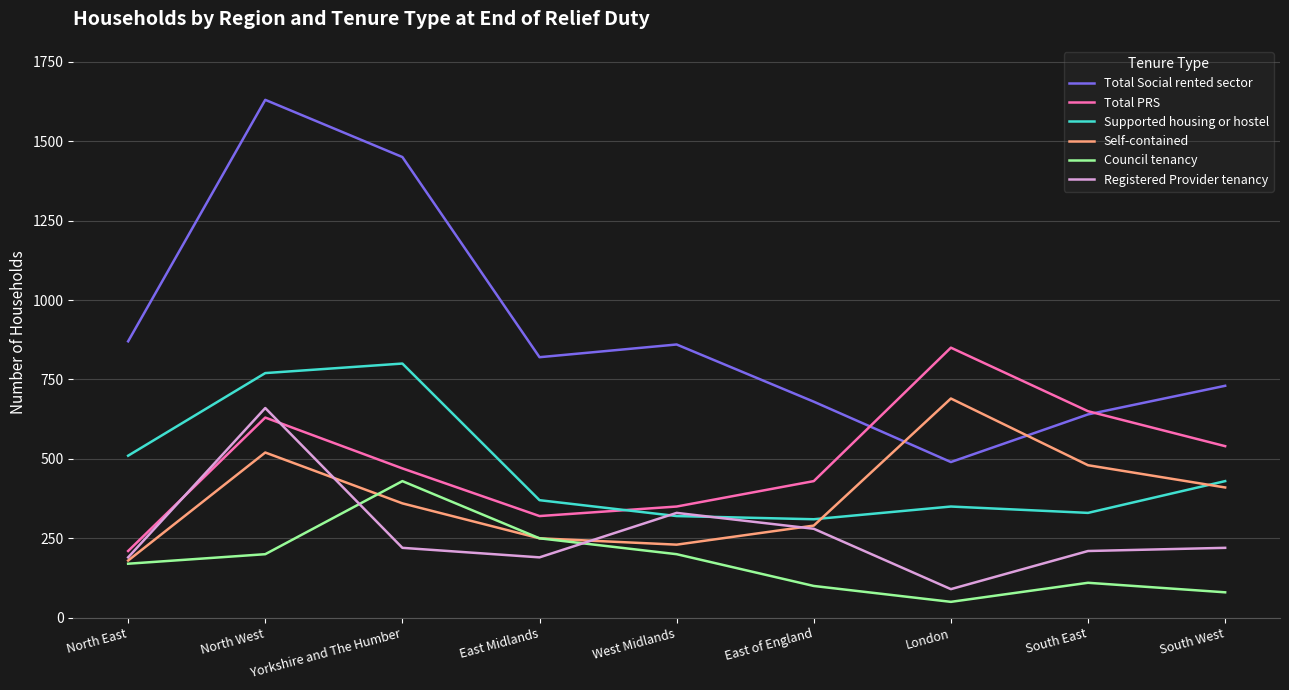

Read the Registered Provider tenancy value at South West.

220